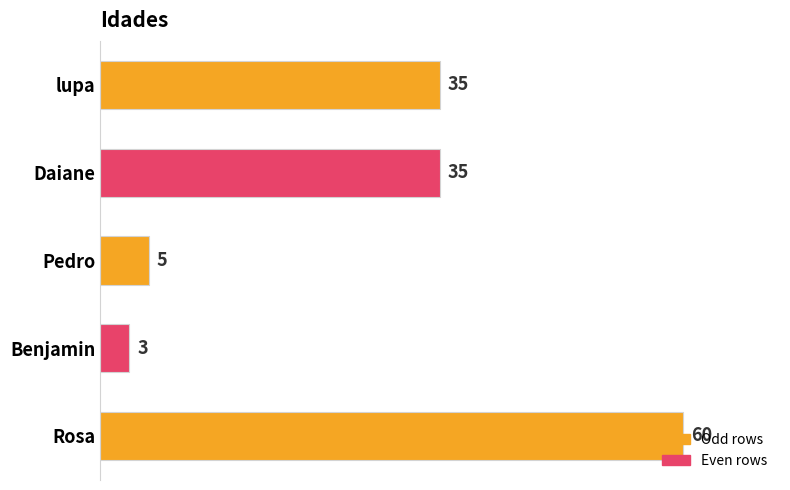

Approximately how many times larger is the value at lupa compared to Rosa?

0.6